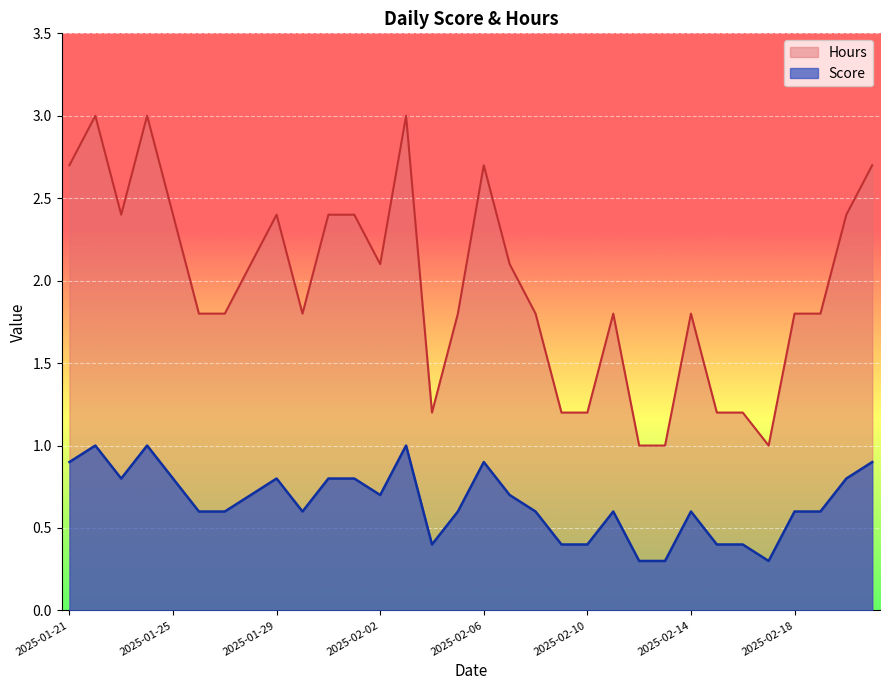

Where is the first local maximum for Score?

2025-01-22